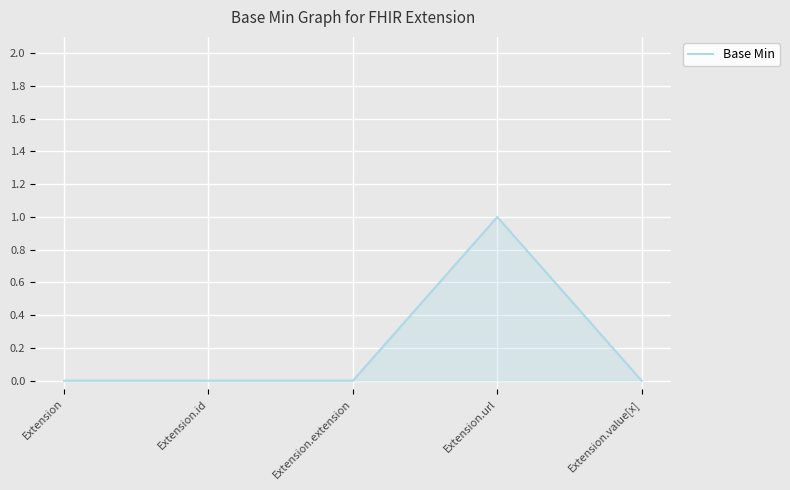

The chart shows a value of -1 at Extension.value[x]. True or false?

False